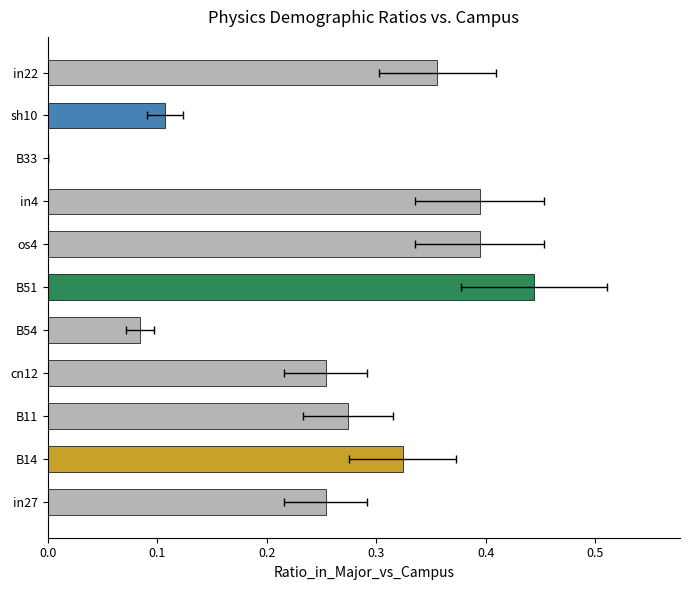

How many values exceed 0?

10